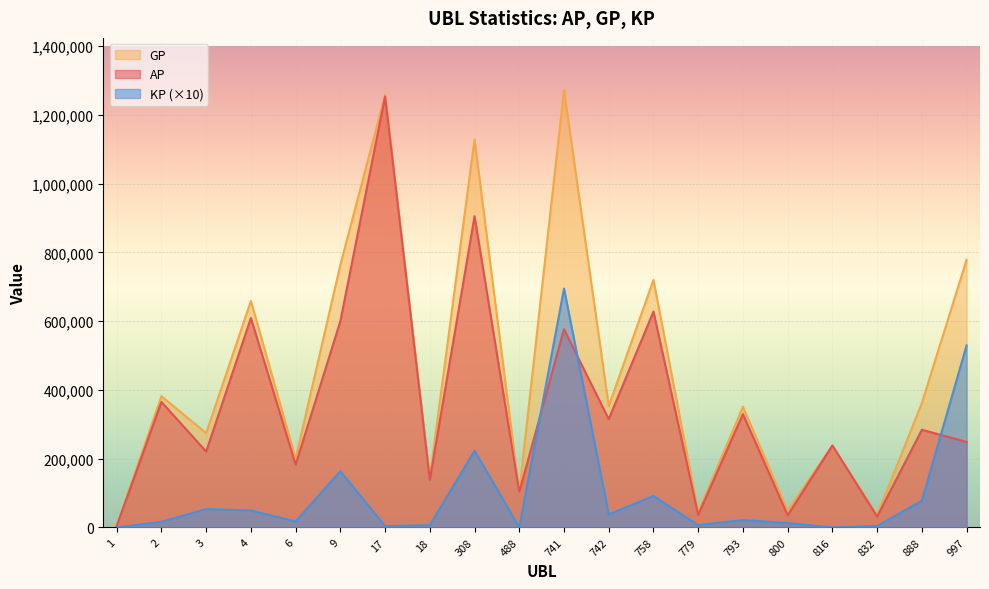

Count the number of data series in this chart.

3